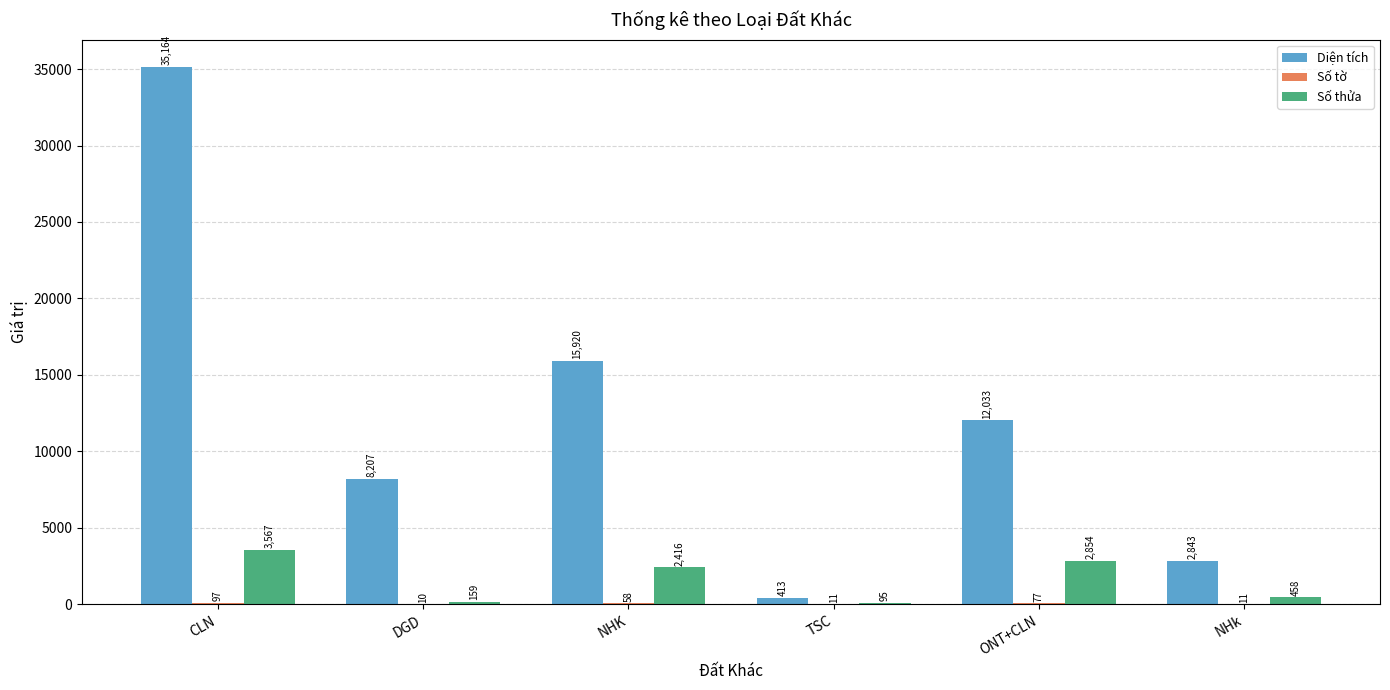

How many groups of bars are there?

6